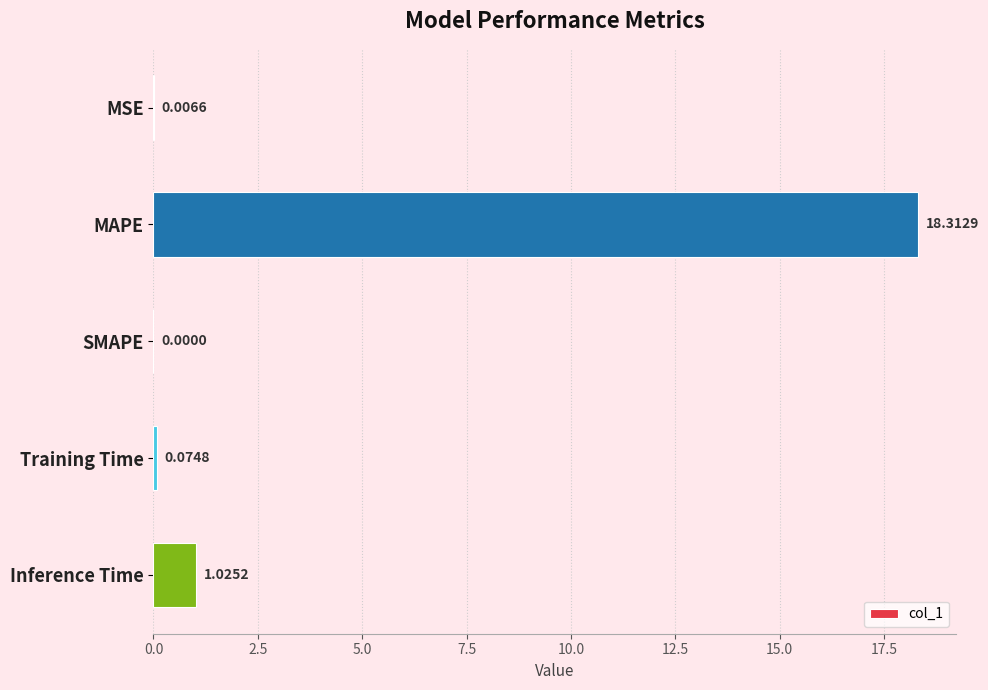

At which label is the value closest to 9?

Inference Time